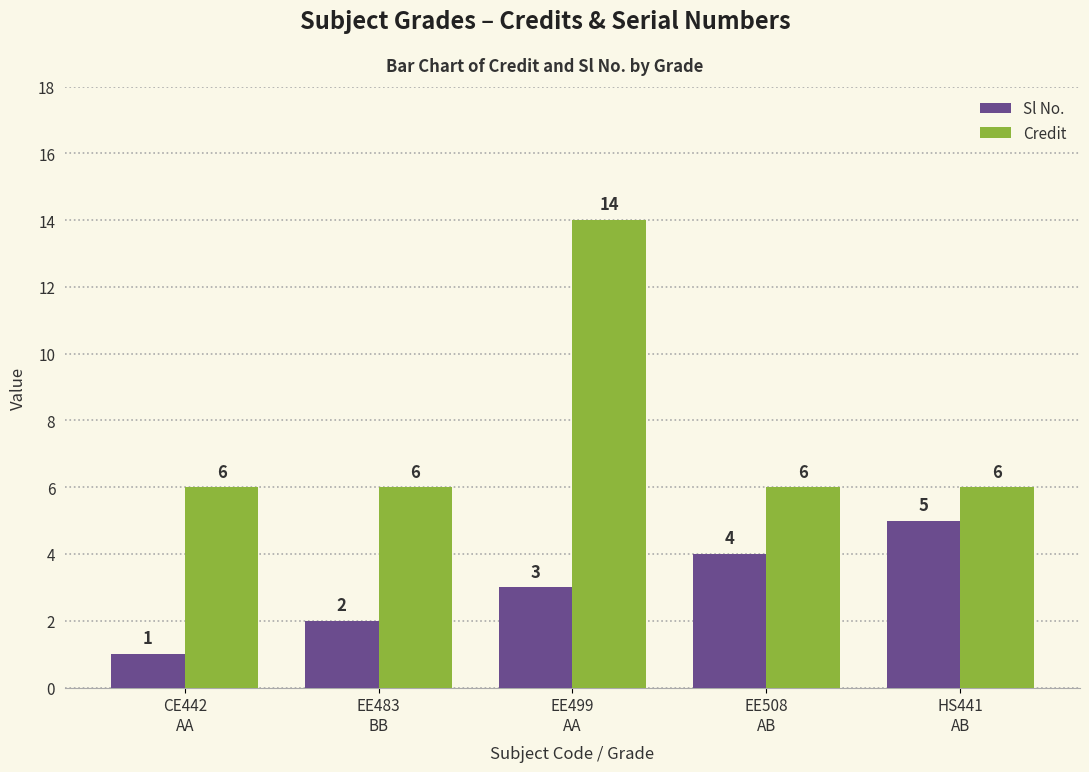

Count the Credit values in the range 6 to 7.

4